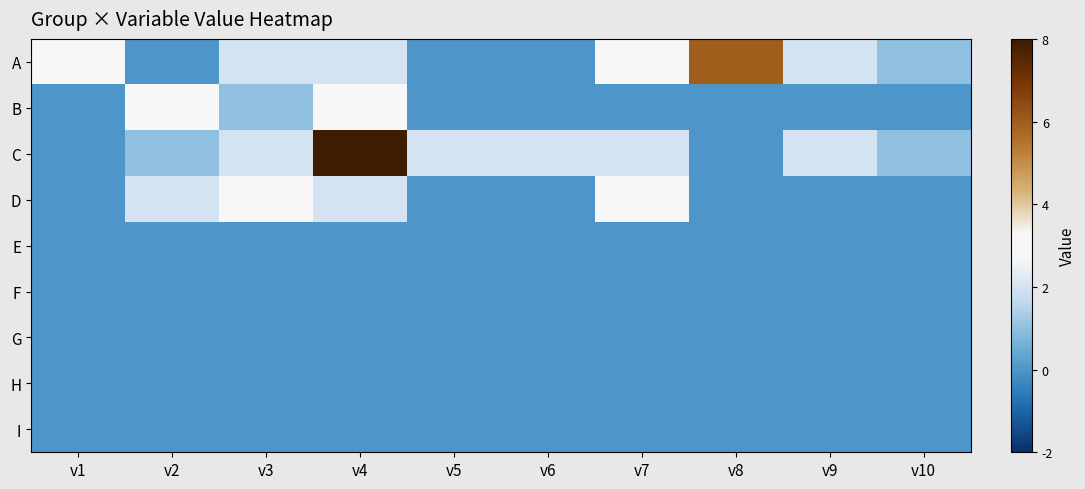

What is the total value across all series at v3?

8